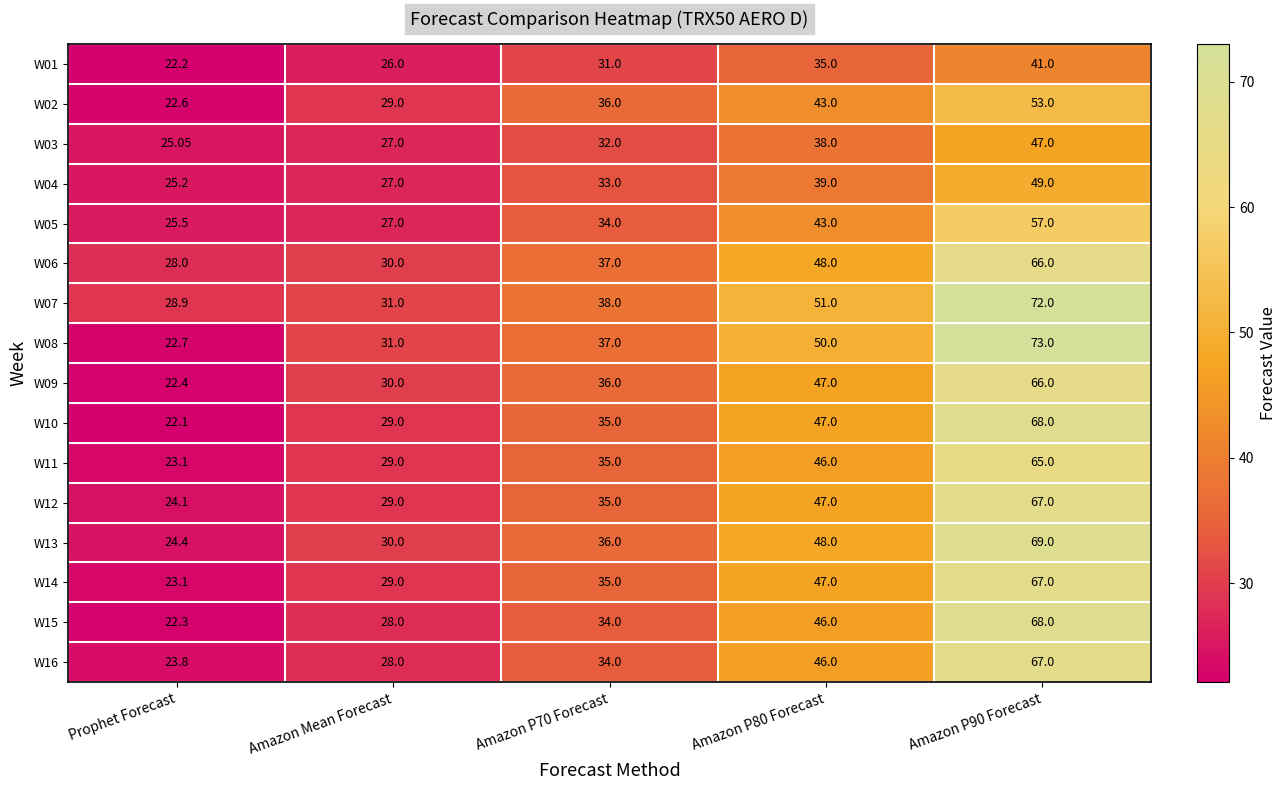

Is the value of W07 at Amazon P90 Forecast greater than the value of W14 at Amazon P90 Forecast?

Yes